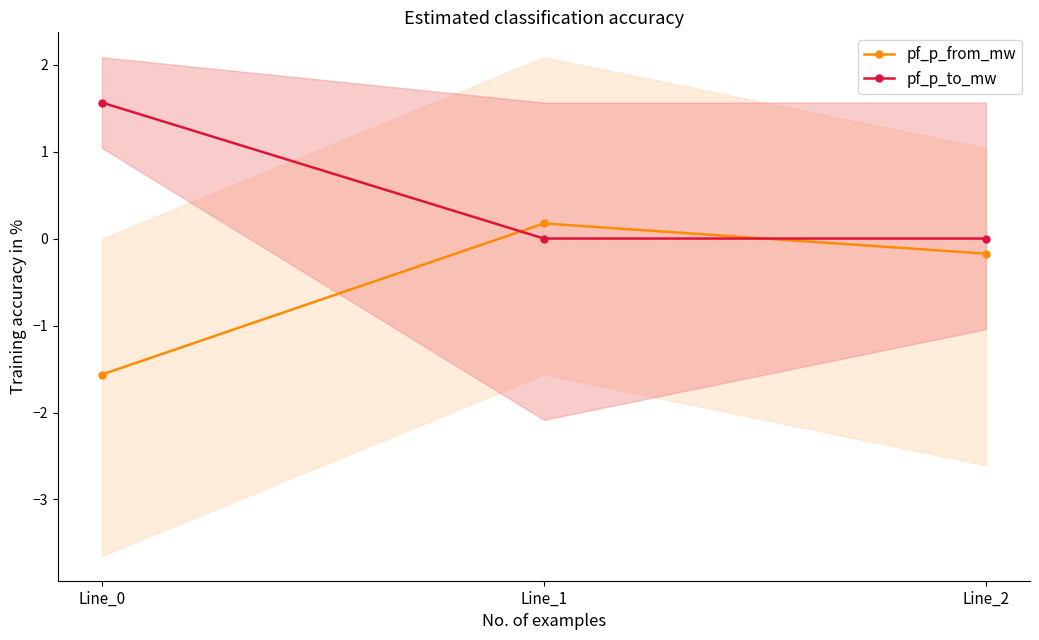

What is the maximum value for pf_p_from_mw?

0.2